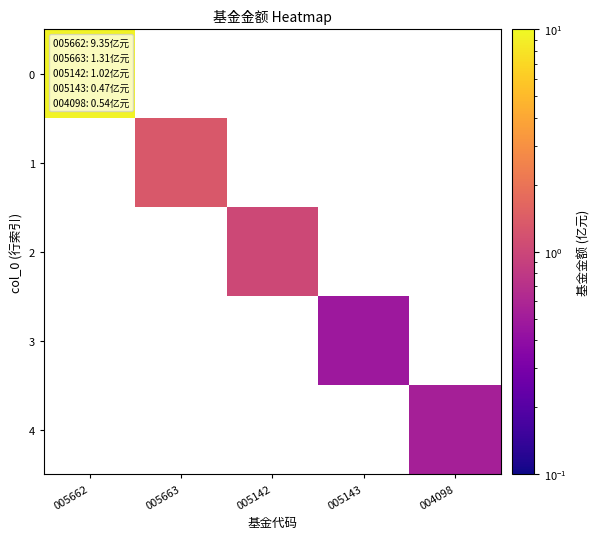

What is the maximum value shown in the chart?

9.3